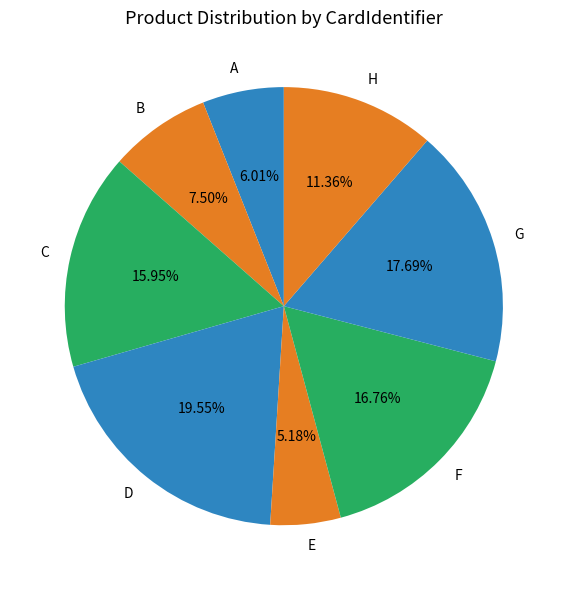

True or false: D accounts for 13% of the total.

False